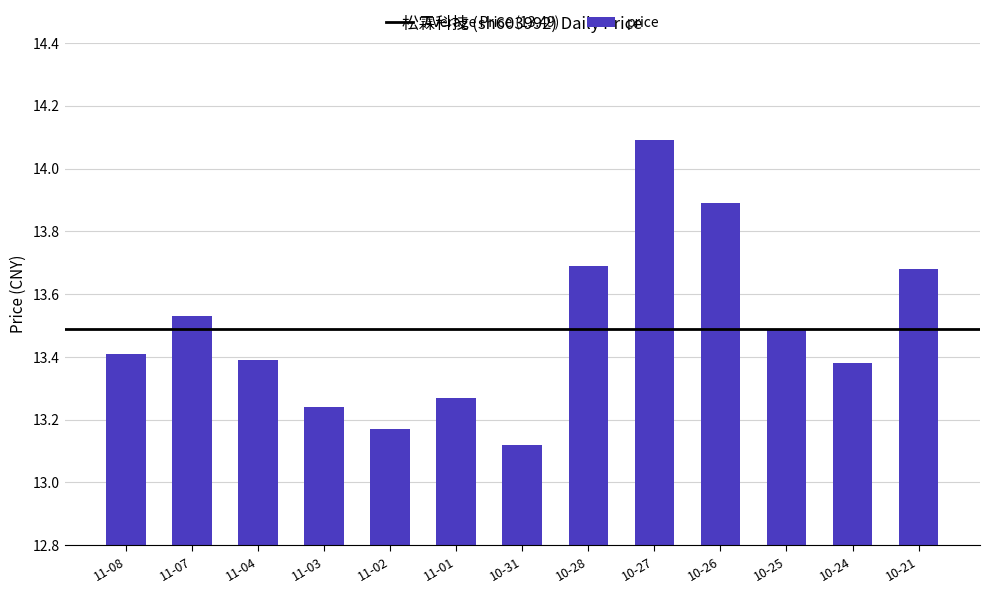

Approximately how many times larger is the value at 10-24 compared to 10-27?

0.9